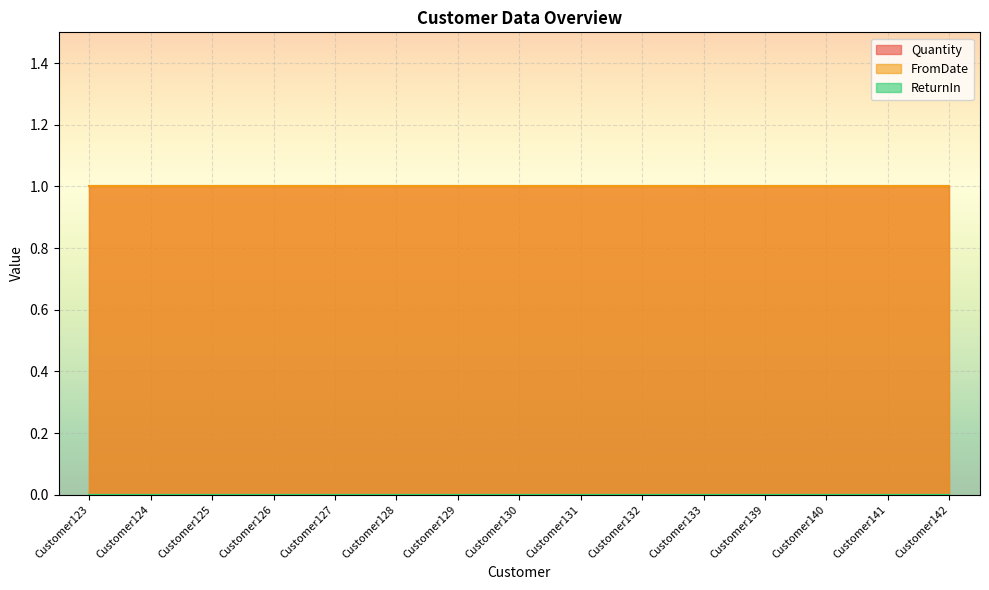

True or false: ReturnIn and FromDate cross at least once.

False